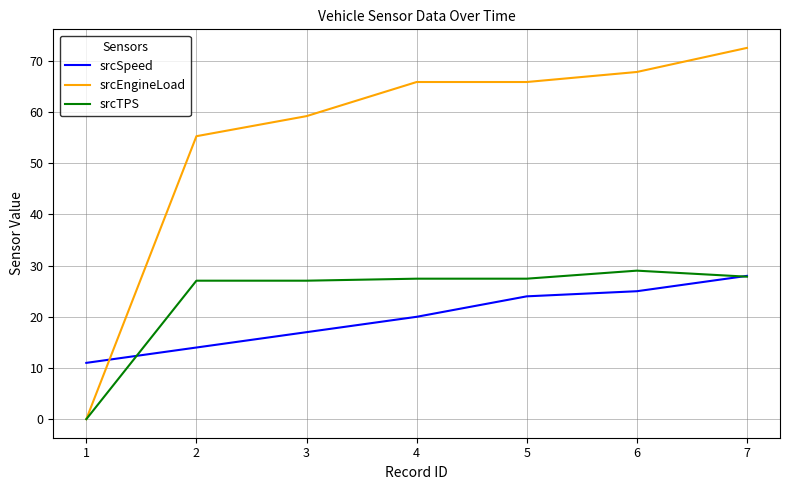

Does the chart display data point markers on the line(s)?

No